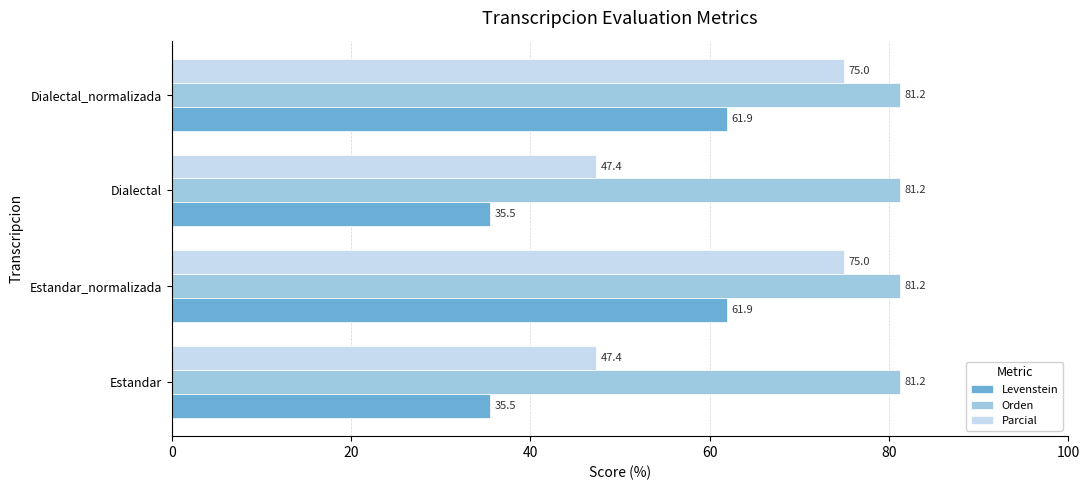

Rank the series by their average value, from highest to lowest.

Orden, Parcial, Levenstein